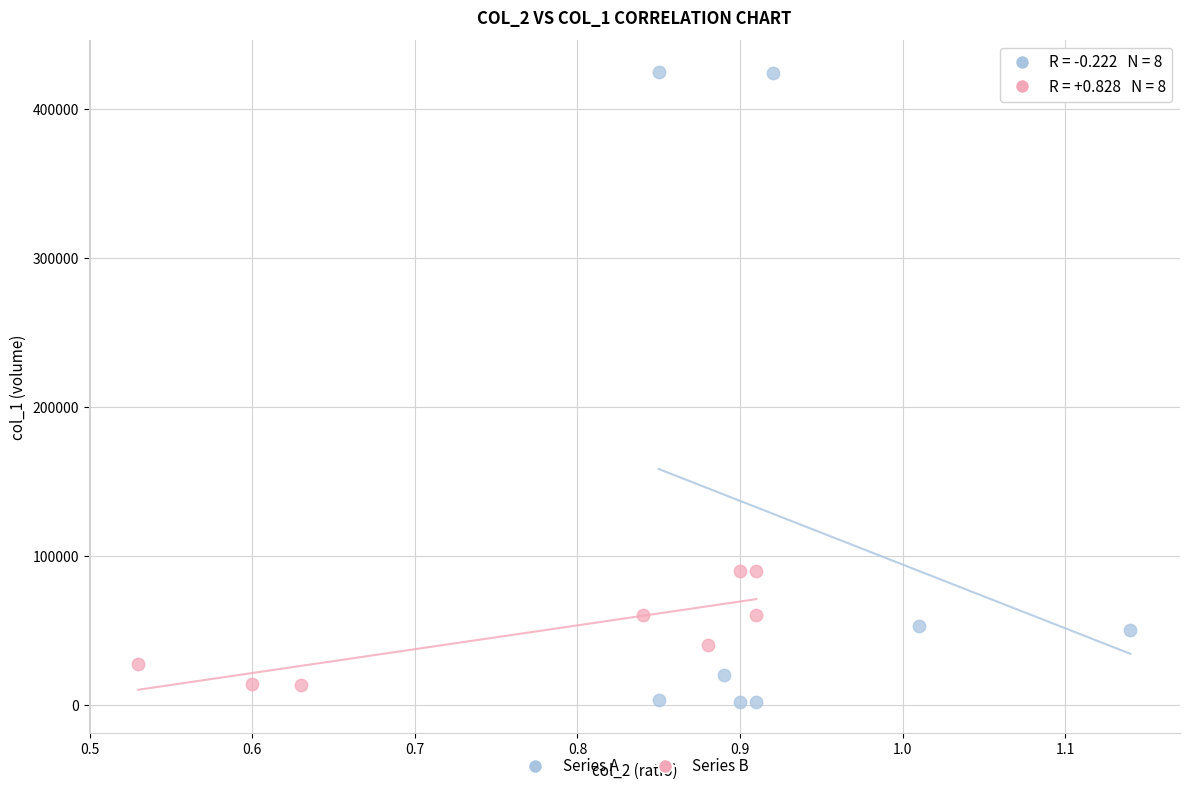

Which series reaches the minimum Y coordinate?

Series A